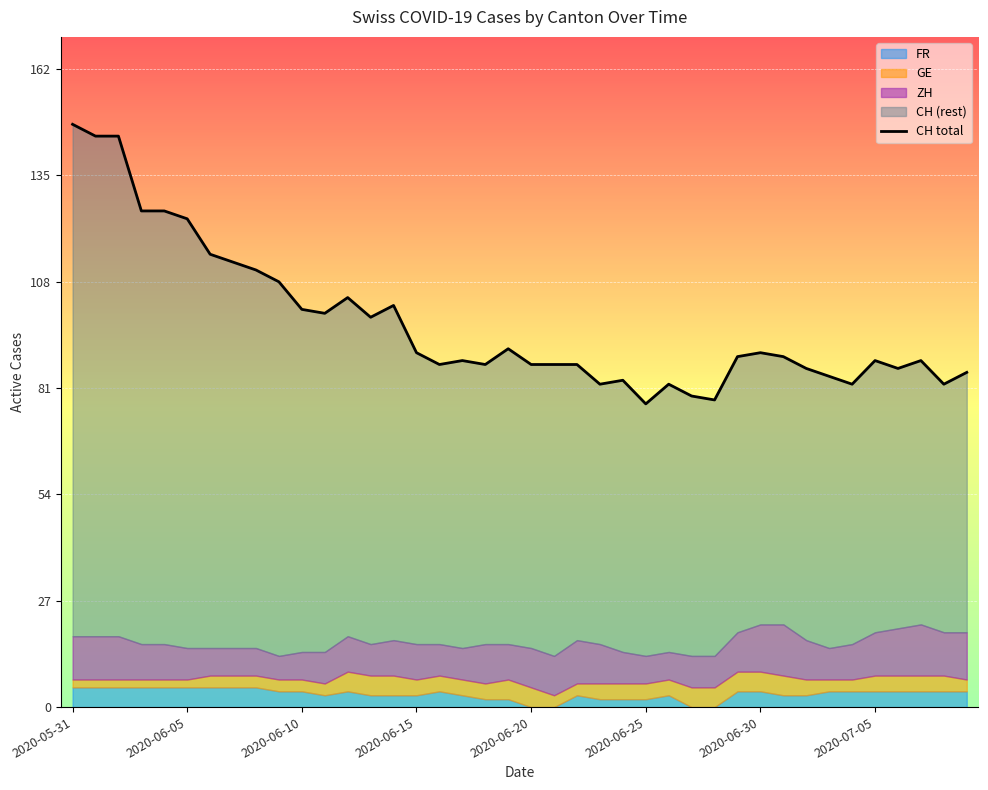

Between 2020-05-31 and 2020-06-10, which series saw the biggest shift?

CH